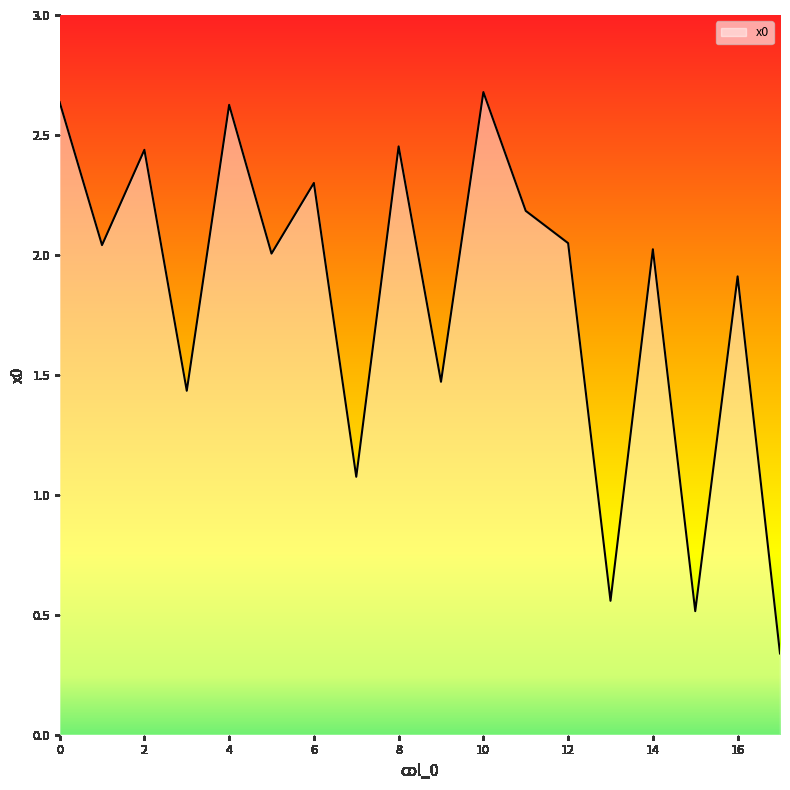

What is the greatest value displayed?

2.7